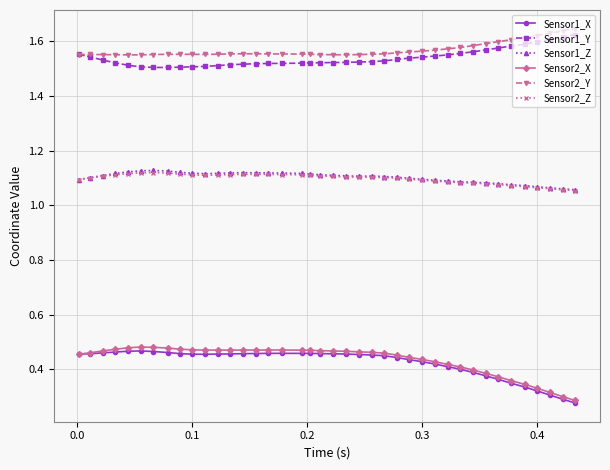

True or false: Sensor2_Y and Sensor1_X intersect in this chart.

False